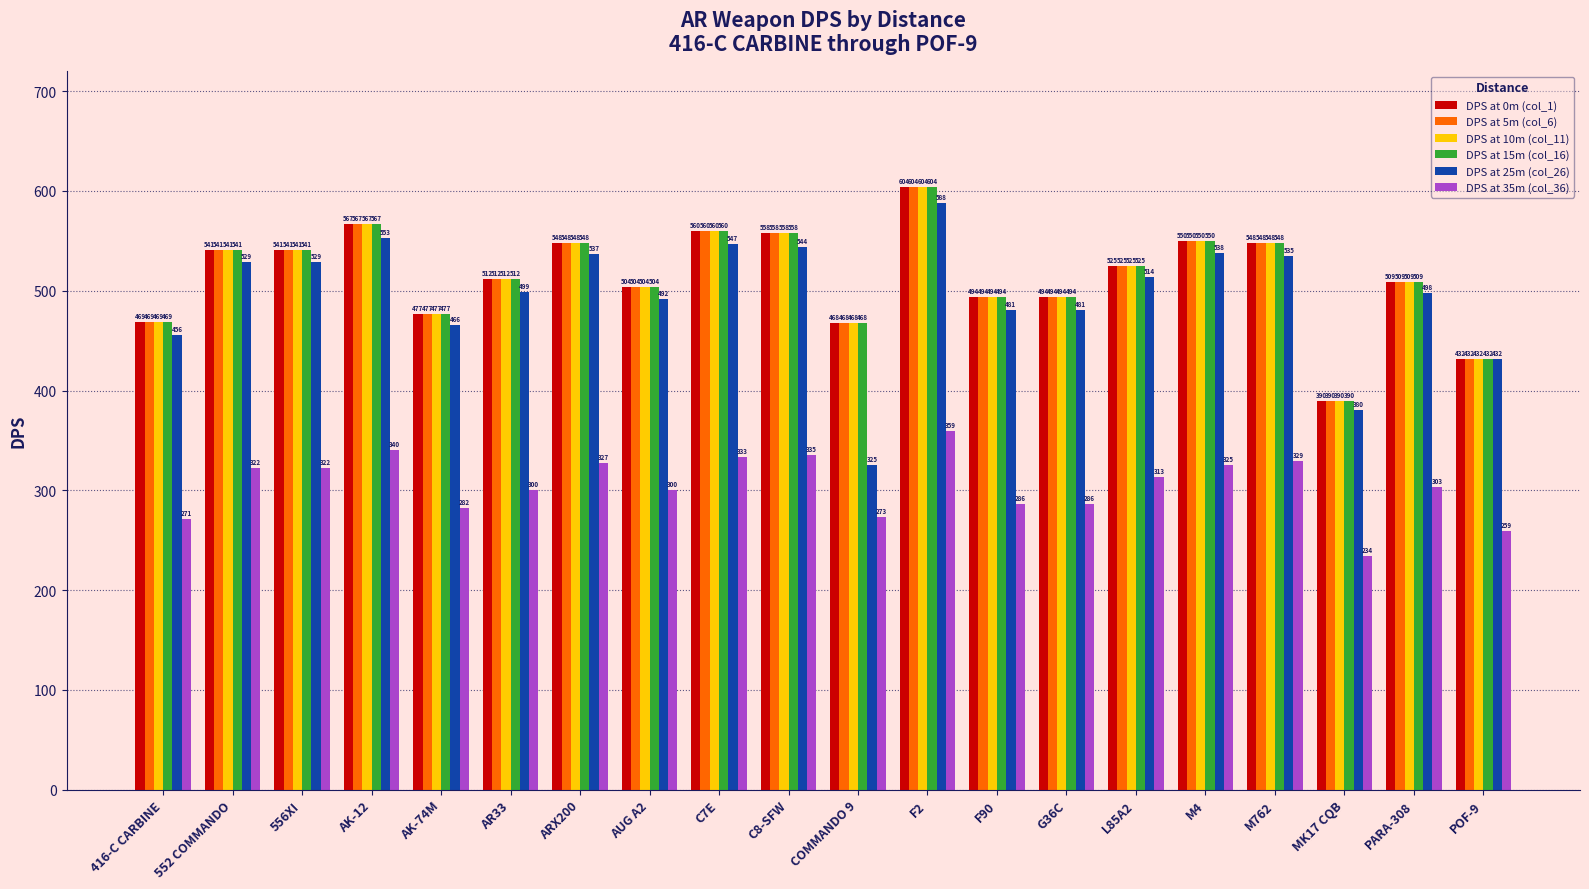

Which series has the widest spread of values?

DPS at 25m (col_26)